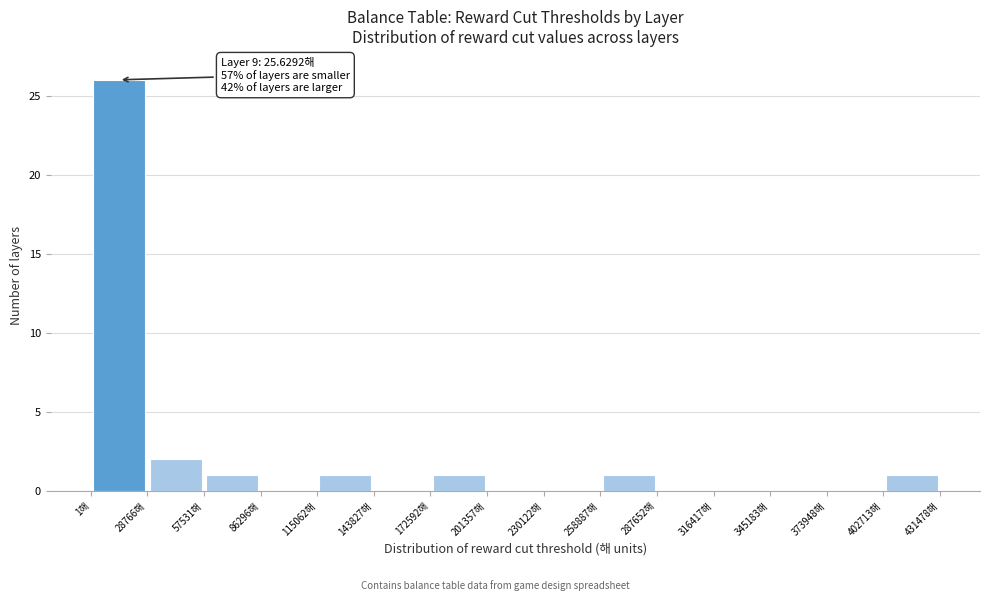

Which range on the x-axis has the tallest bar?

0 to 30000